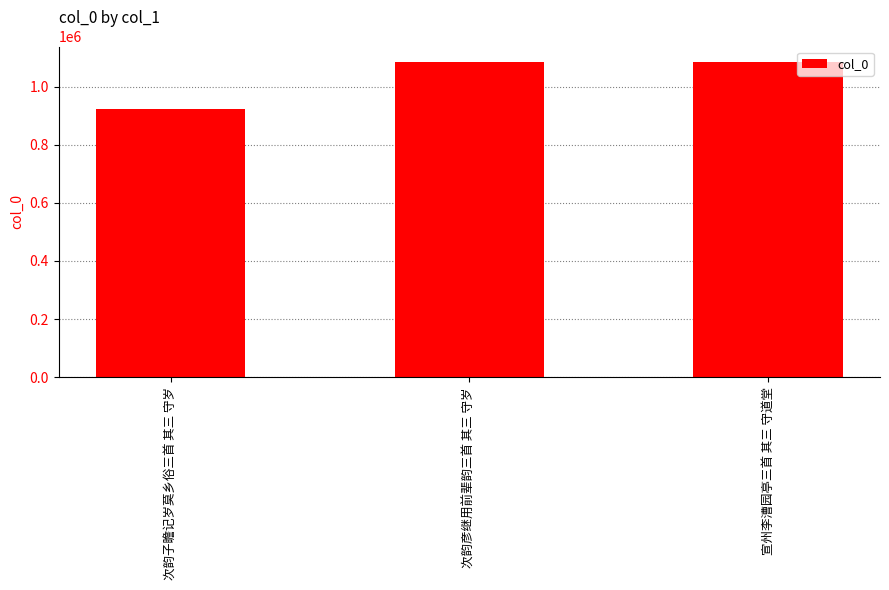

Is it true that the value at 次韵彦继用前辈韵三首 其三 守岁 is 491633?

False